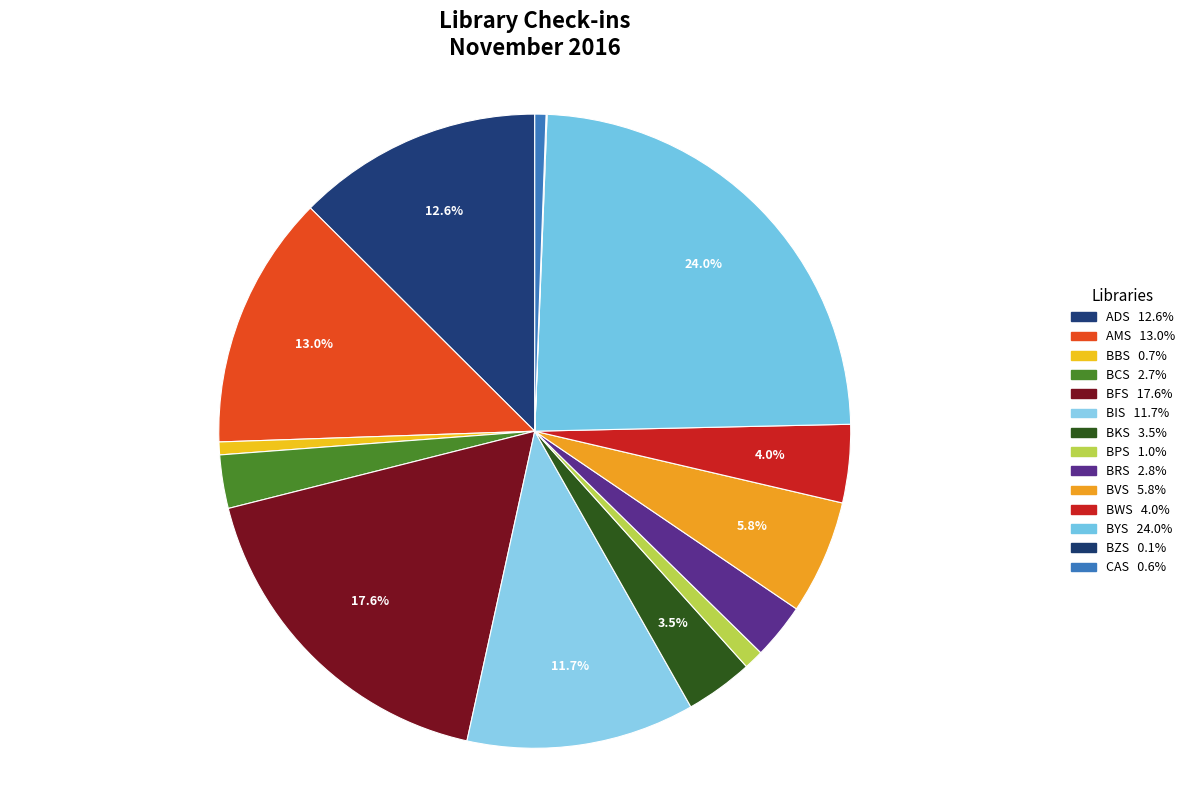

How many segments does this pie chart have?

14